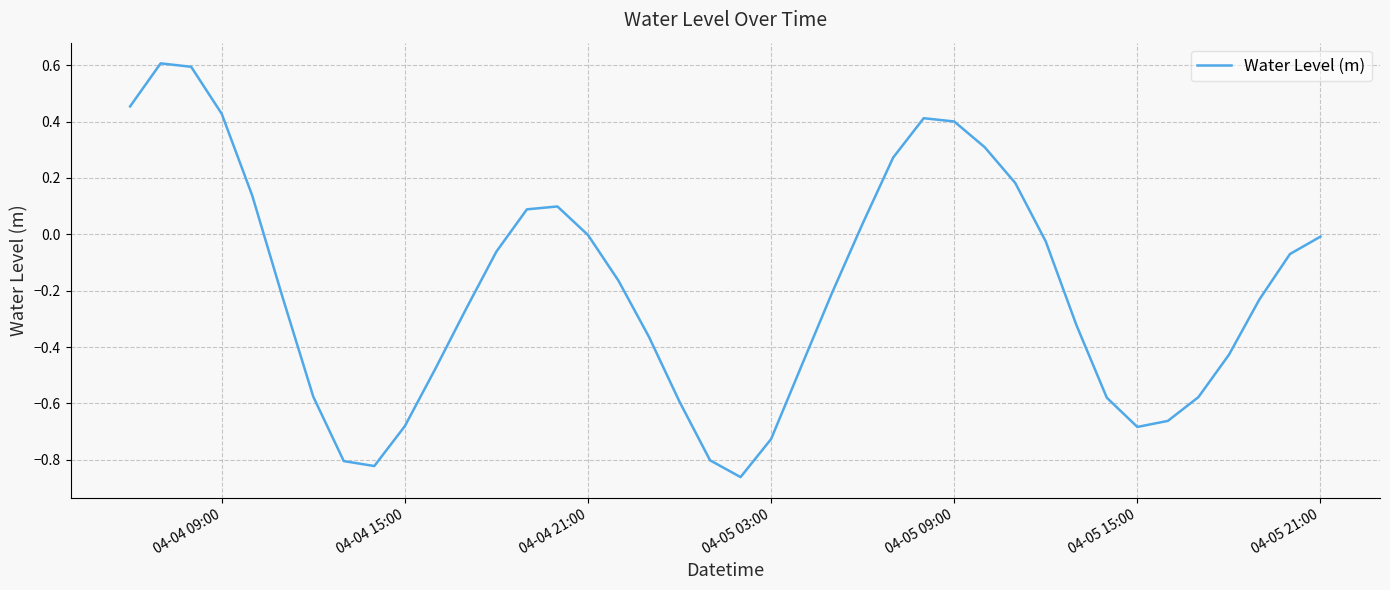

What is the maximum value shown in the chart?

0.6